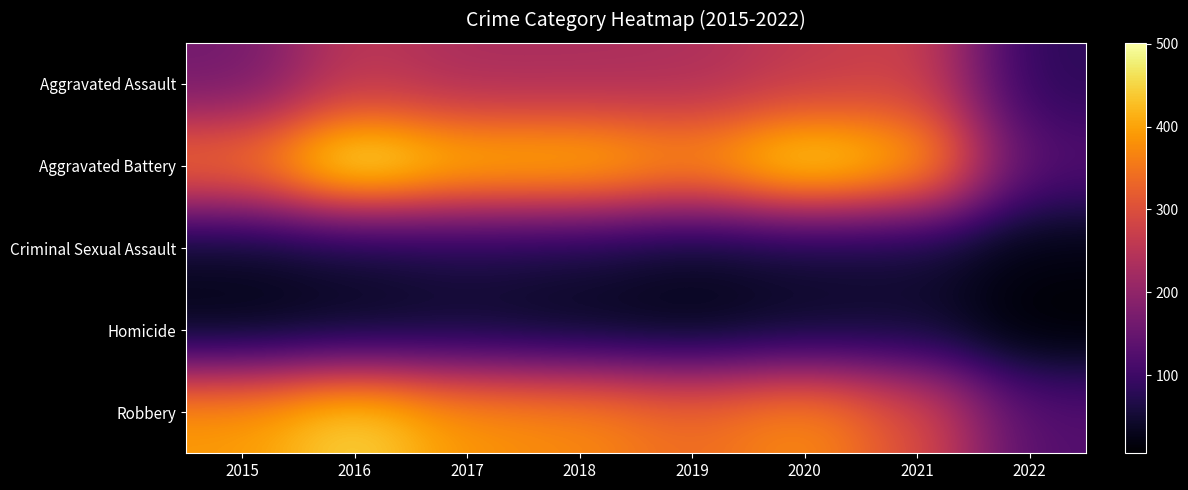

Reading left to right, what are all the values shown in this chart?

Aggravated Assault: 2015=163	2016=255	2017=230	2018=231	2019=235	2020=261	2021=279	2022=81
Aggravated Battery: 2015=354	2016=501	2017=434	2018=436	2019=388	2020=478	2021=420	2022=125
Criminal Sexual Assault: 2015=38	2016=49	2017=62	2018=56	2019=40	2020=49	2021=50	2022=20
Homicide: 2015=23	2016=33	2017=42	2018=31	2019=24	2020=39	2021=46	2022=6
Robbery: 2015=393	2016=455	2017=386	2018=375	2019=340	2020=379	2021=301	2022=126